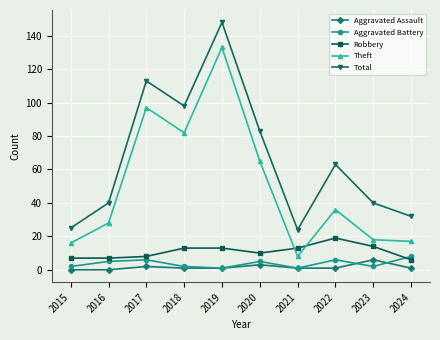

Is this an area chart (filled region under the line)?

No